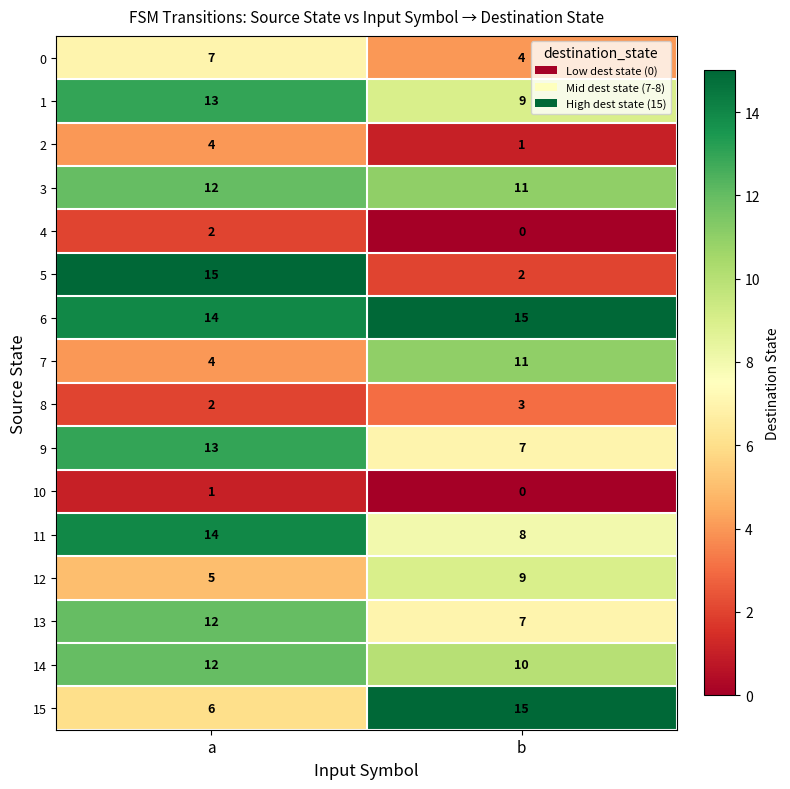

What is the spread (max minus min) of values at b?

15